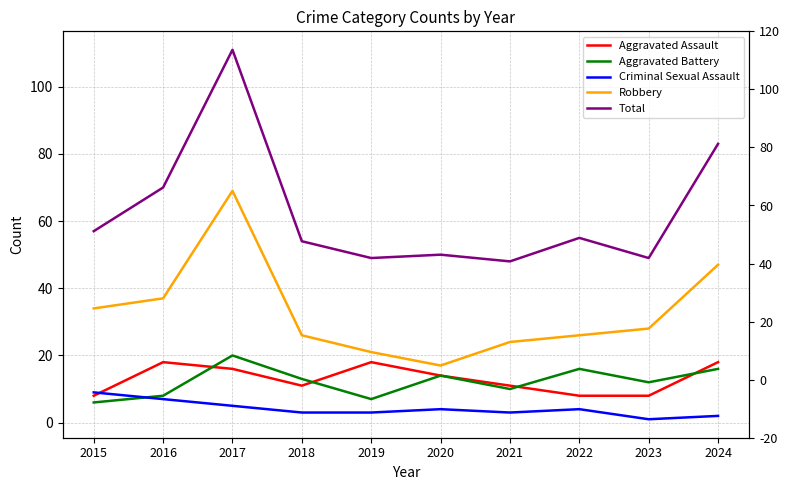

Reading left to right, extract all data points from this chart.

Aggravated Assault: 8	18	16	11	18	14	11	8	8	18
Aggravated Battery: 6	8	20	13	7	14	10	16	12	16
Criminal Sexual Assault: 9	7	5	3	3	4	3	4	1	2
Robbery: 34	37	69	26	21	17	24	26	28	47
Total: 57	70	111	54	49	50	48	55	49	83